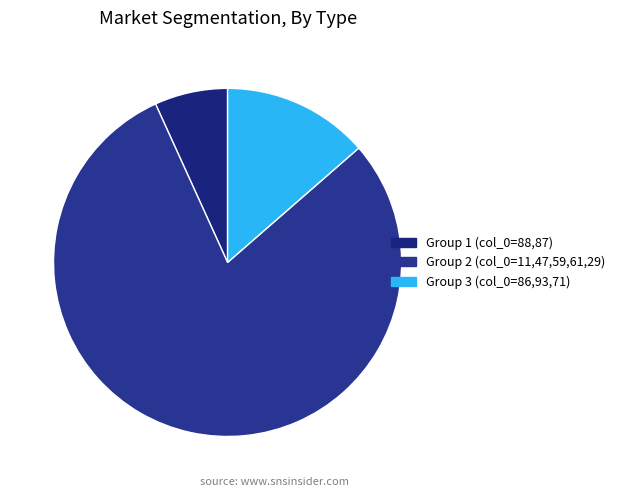

Count the number of slices in the pie.

3